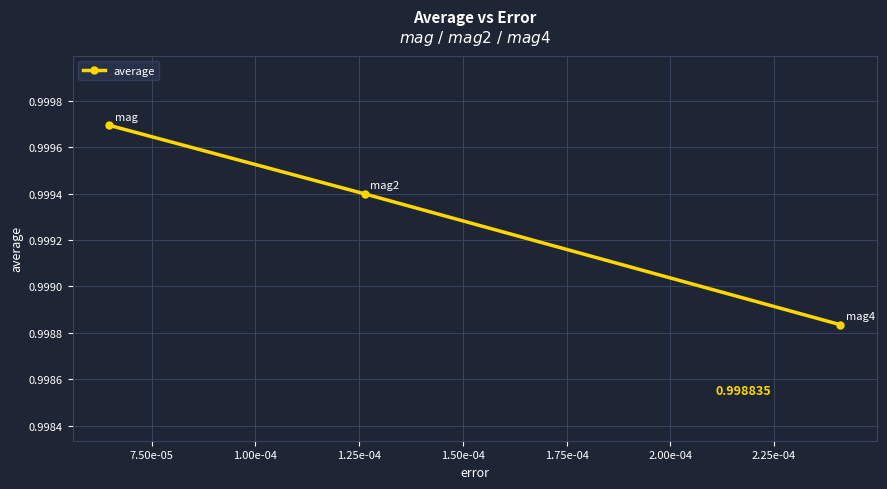

What is the sum of all values?

3.0